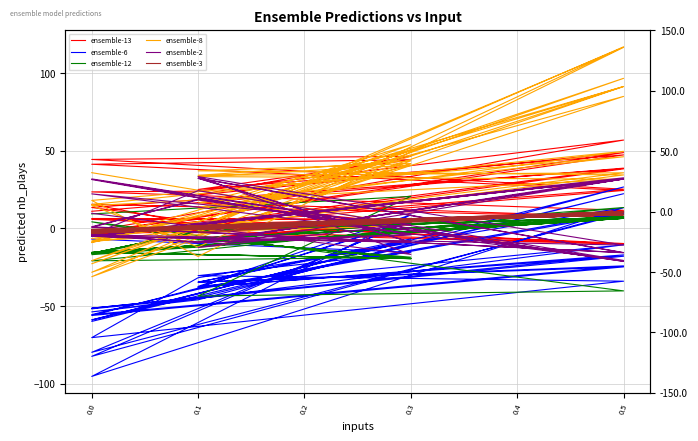

At which category does ensemble-13 reach its first local valley?

0.1